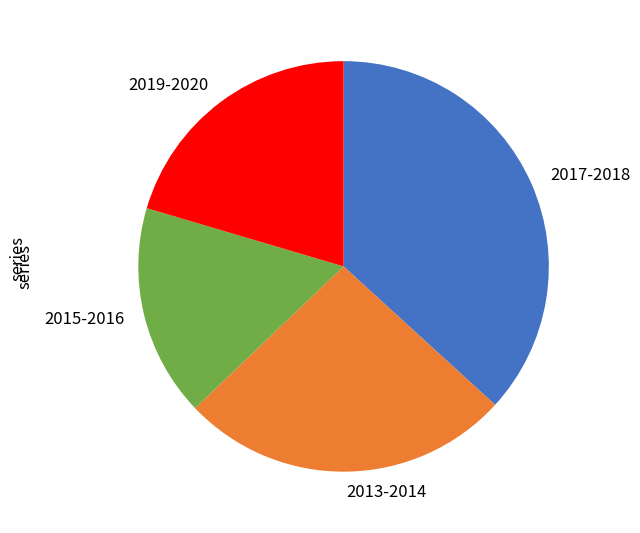

Combined, do 2015-2016 and 2019-2020 account for over 50%?

No